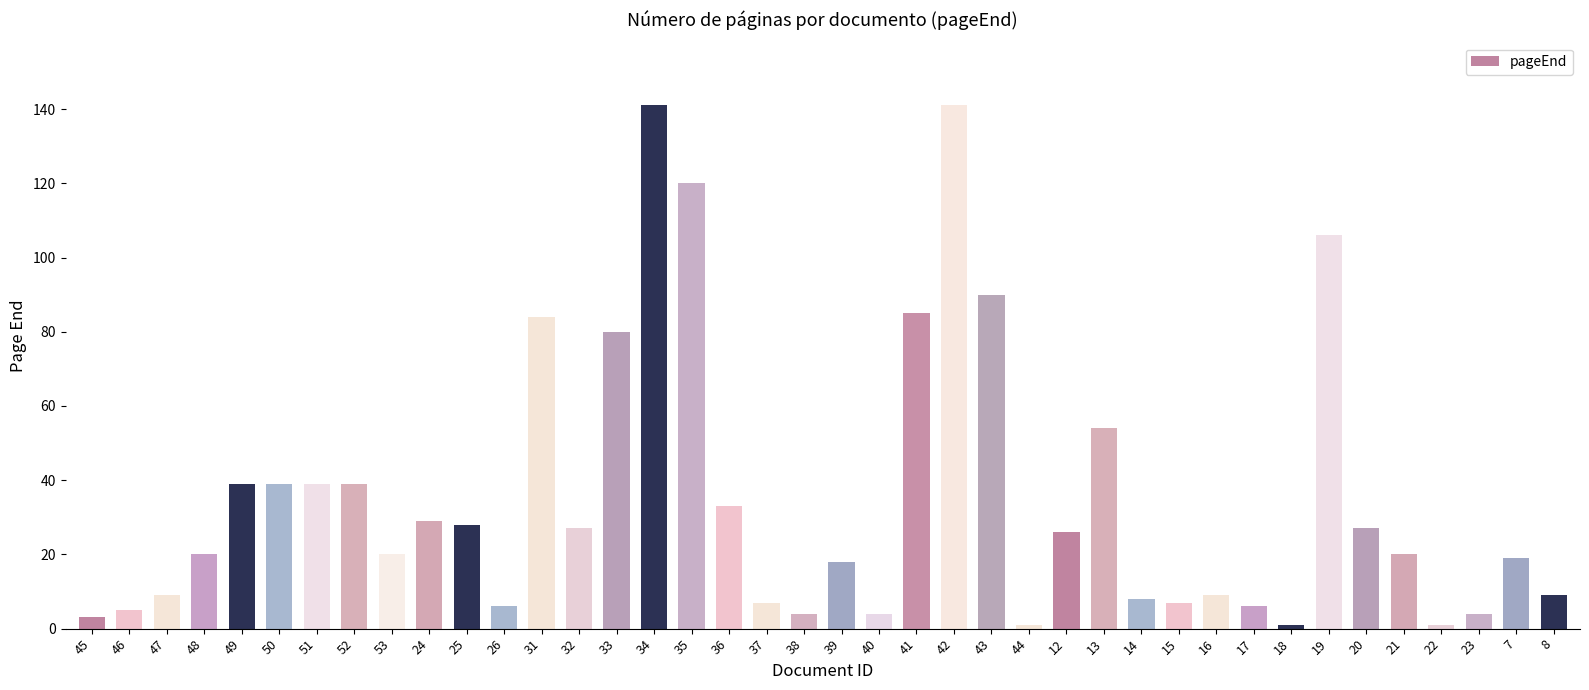

Which has a higher value, 43 or 35?

35